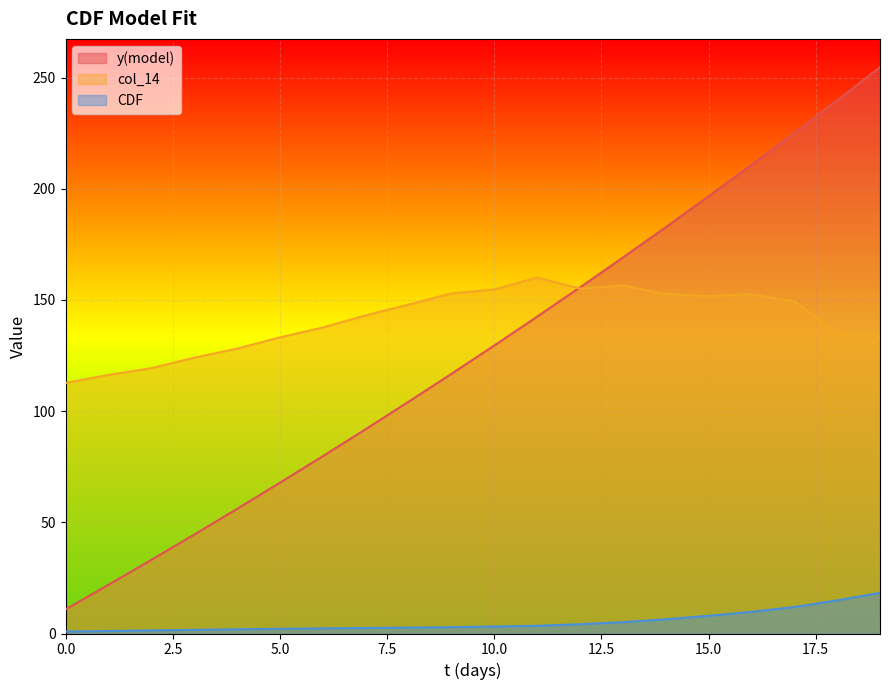

True or false: col_14 has more than 0 interior local peaks.

True